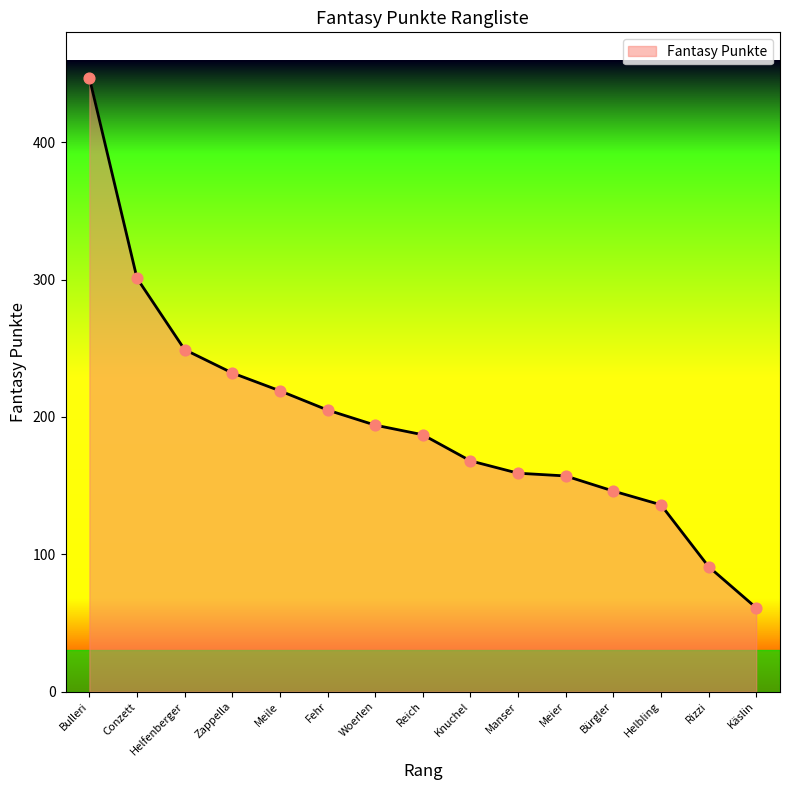

Approximately how many times larger is the value at Helbling compared to Helfenberger?

0.5